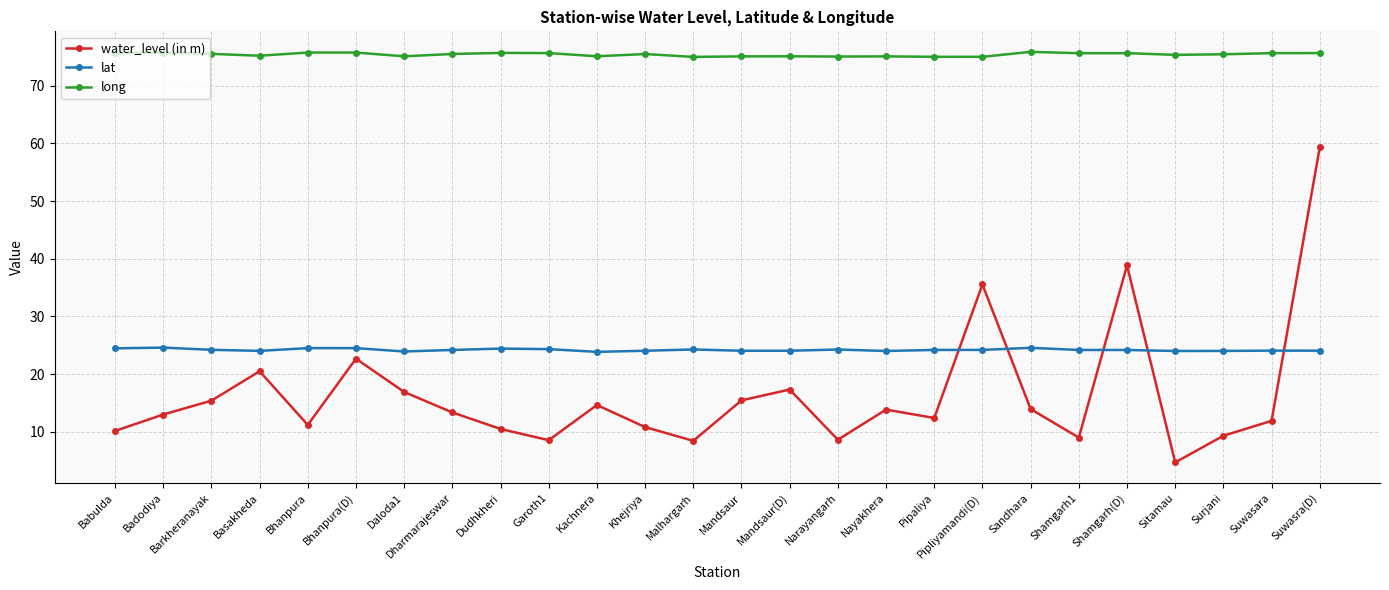

Between Narayangarh and Nayakhera, which series saw the biggest shift?

water_level (in m)